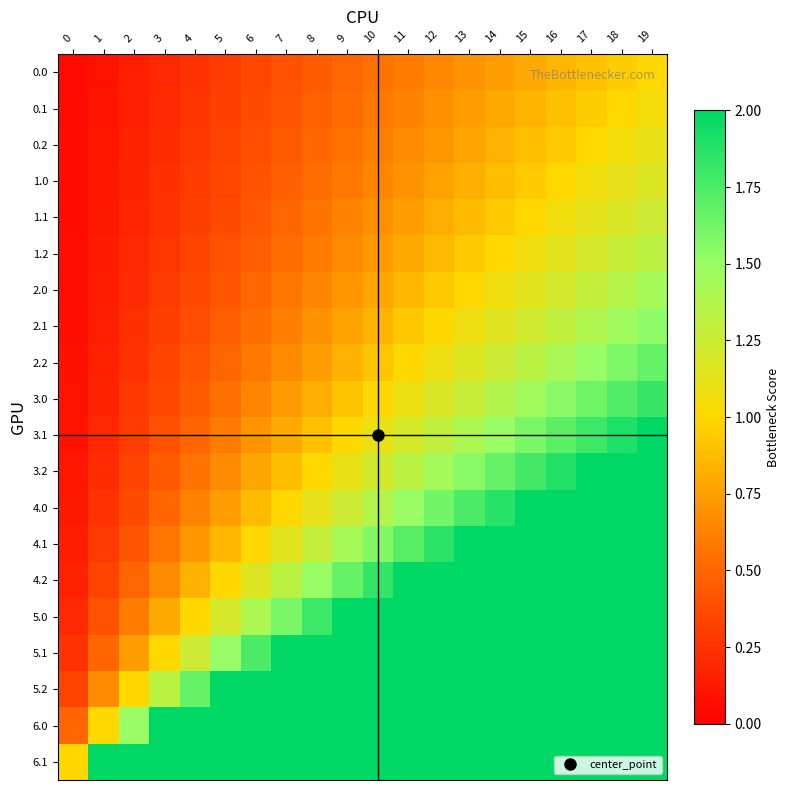

At how many categories does at least one series exceed 12?

8